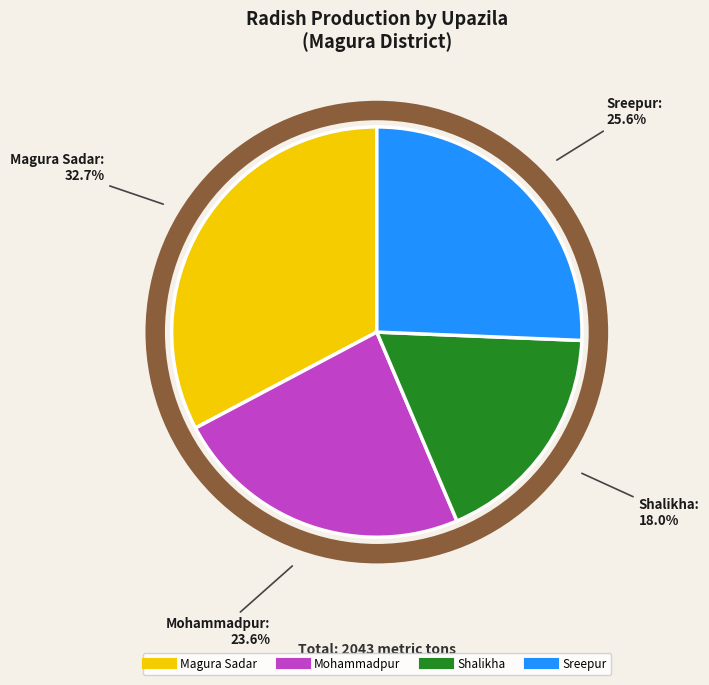

How much of the chart is everything except Magura Sadar?

67.3%